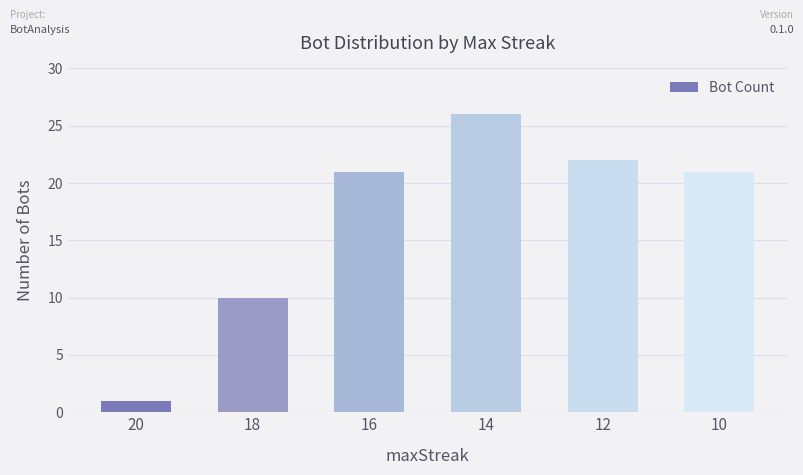

What is the sum of all values?

101